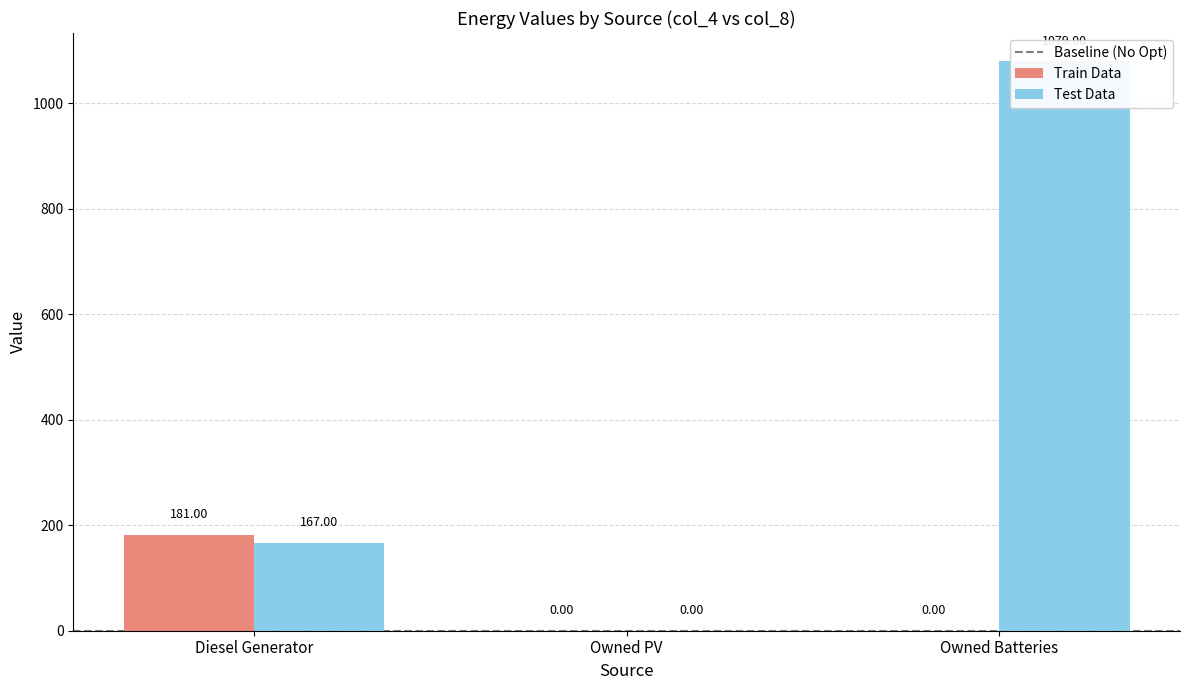

List the series in order of their peak value, highest first.

Test Data, Train Data